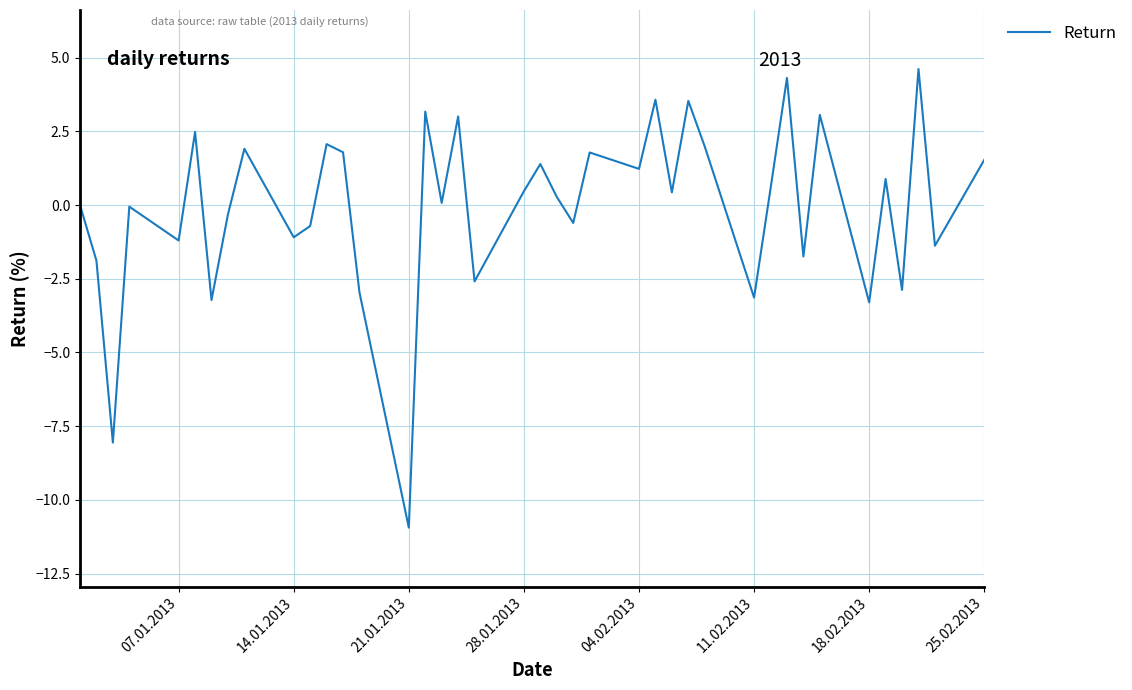

What is the smallest value displayed?

-10.9